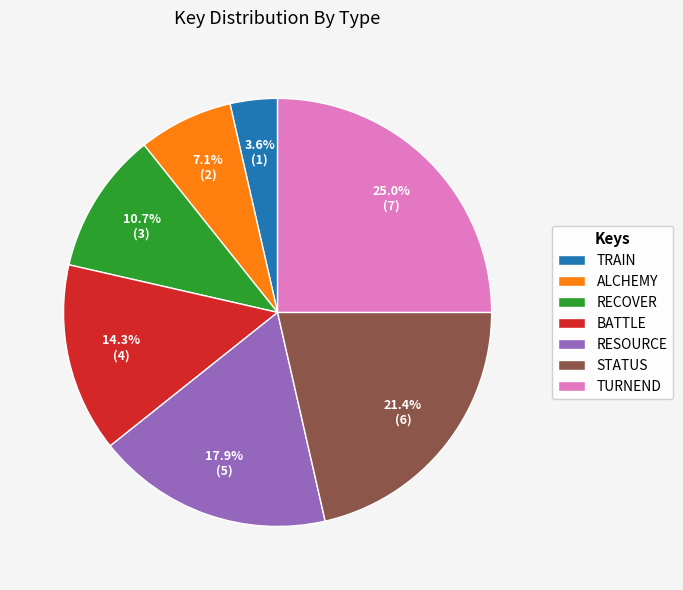

True or false: STATUS accounts for 21% of the total.

True